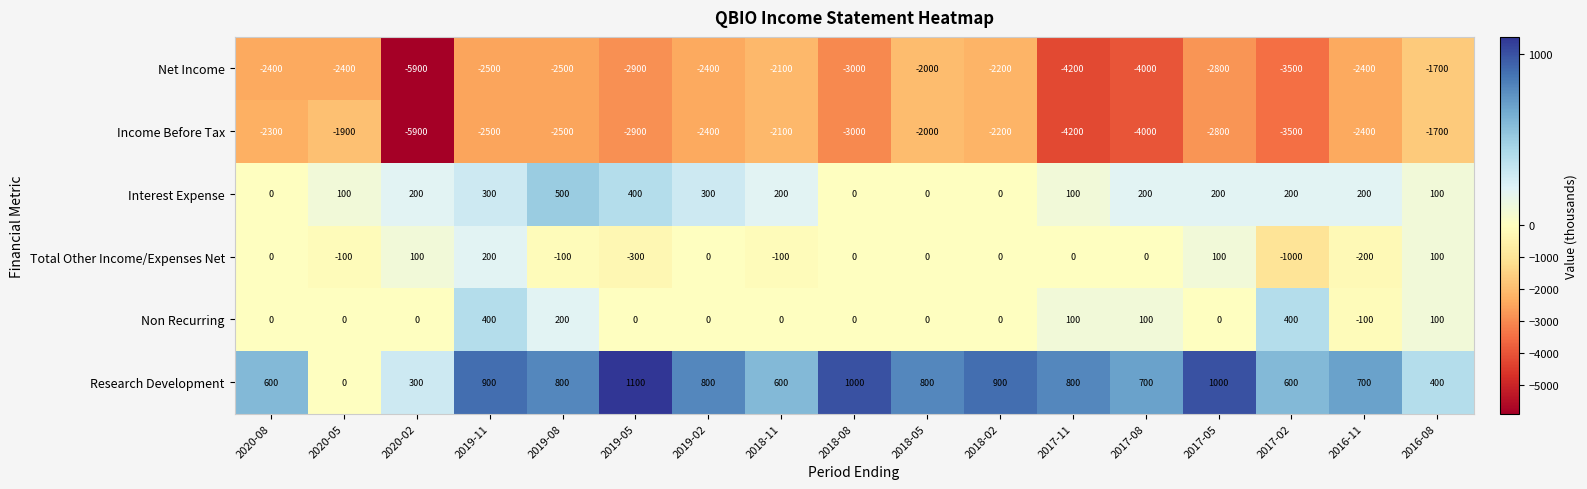

At which category is the sum across all series the highest?

2016-08